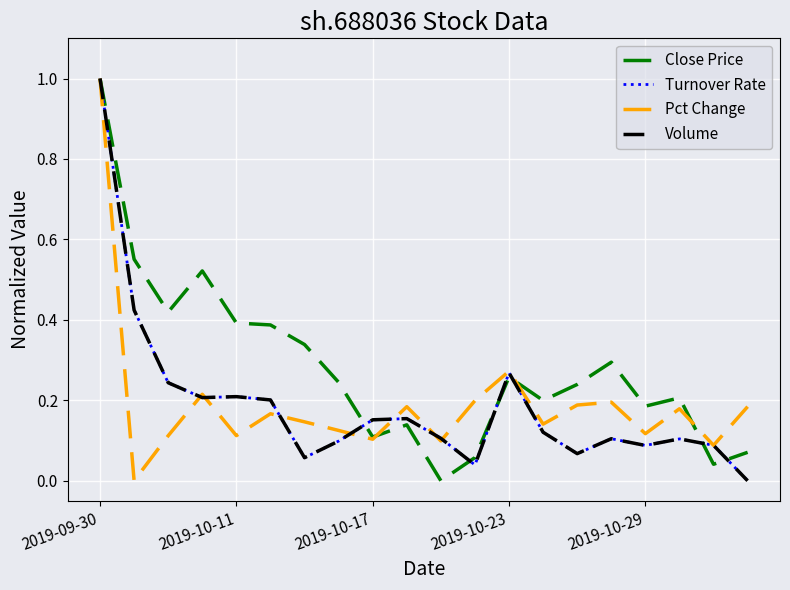

Count the number of data series in this chart.

4